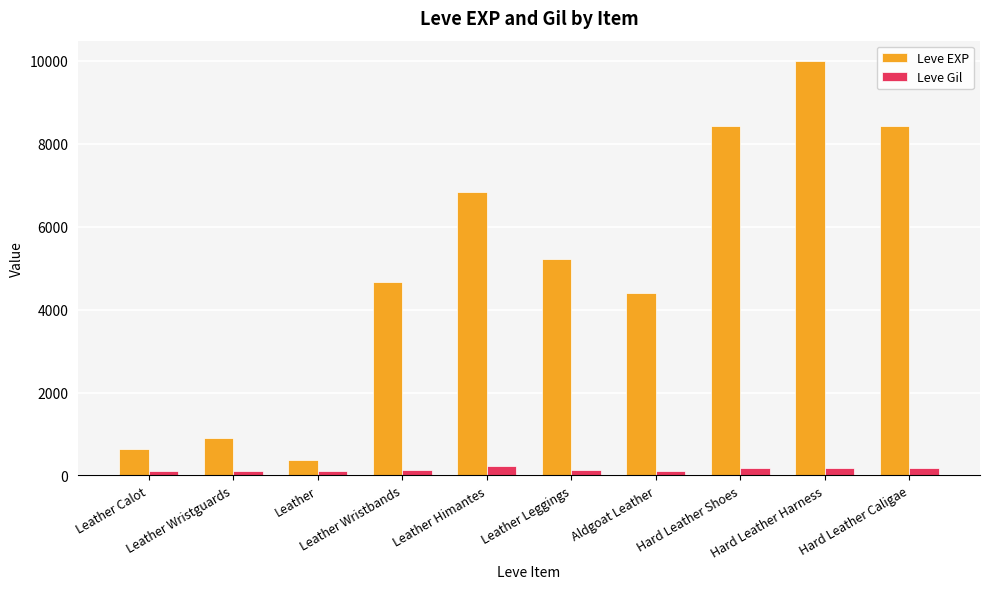

What is the average value of the Leve Gil series?

146